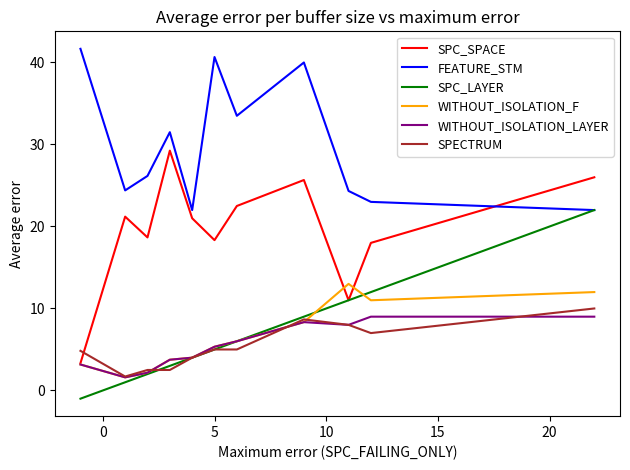

Count the number of categories in the chart.

11